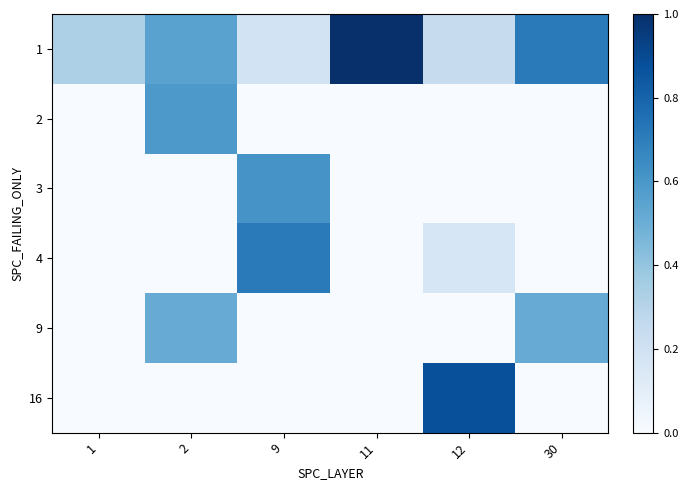

Reading left to right, extract all data points from this chart.

1: 1=0.3	2=0.6	9=0.2	11=1.0	12=0.2	30=0.7
2: 1=0.0	2=0.6	9=0.0	11=0.0	12=0.0	30=0.0
3: 1=0.0	2=0.0	9=0.6	11=0.0	12=0.0	30=0.0
4: 1=0.0	2=0.0	9=0.7	11=0.0	12=0.2	30=0.0
9: 1=0.0	2=0.5	9=0.0	11=0.0	12=0.0	30=0.5
16: 1=0.0	2=0.0	9=0.0	11=0.0	12=0.9	30=0.0